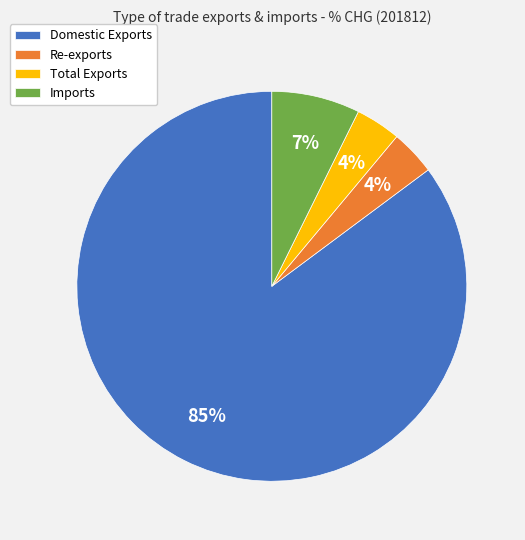

What is the largest slice in the pie chart?

Domestic Exports